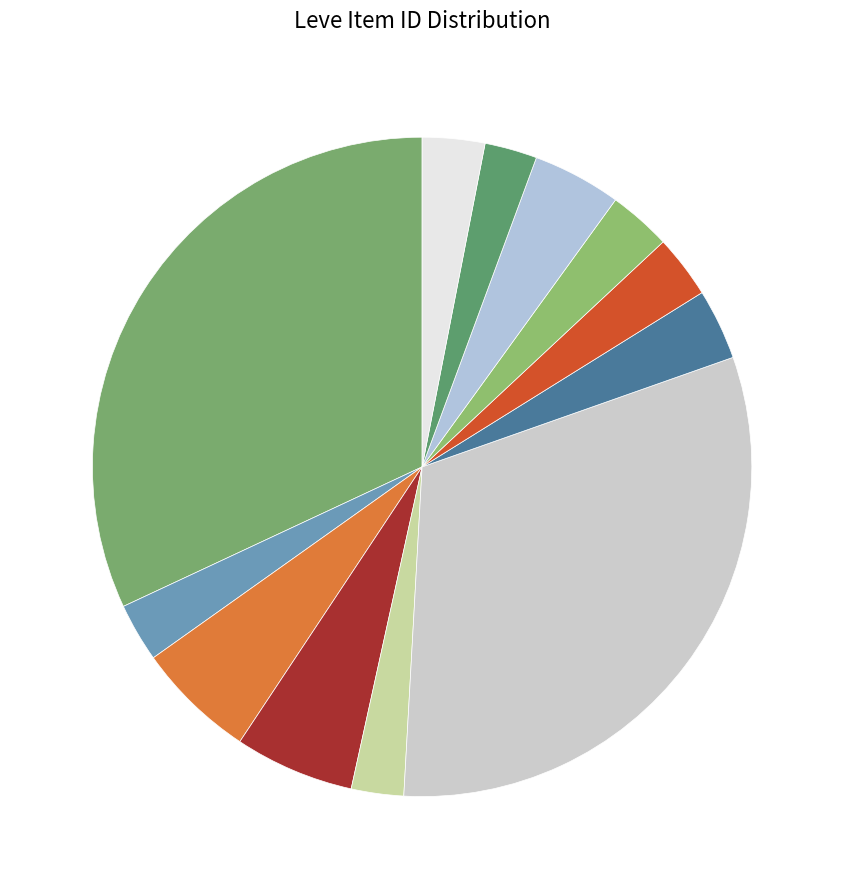

How many slices are in this pie chart?

12